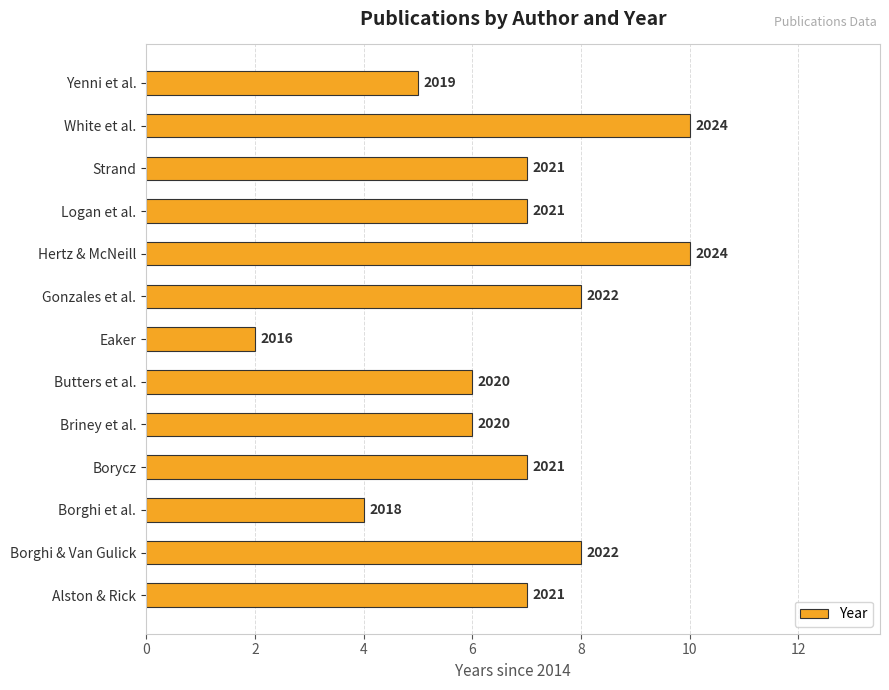

What is the average value?

7